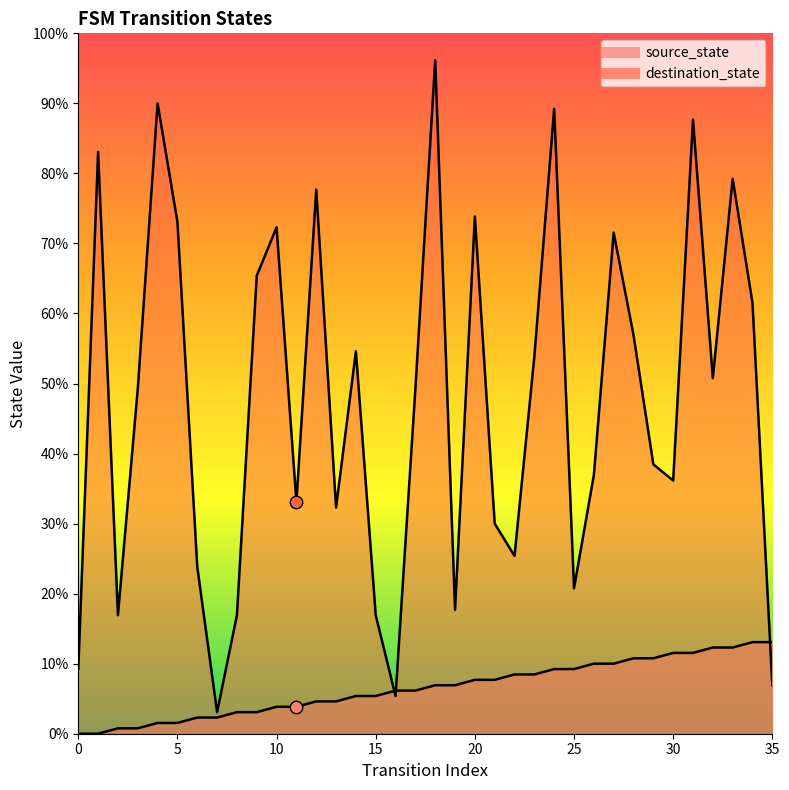

What are all the series names shown in the legend?

source_state, destination_state